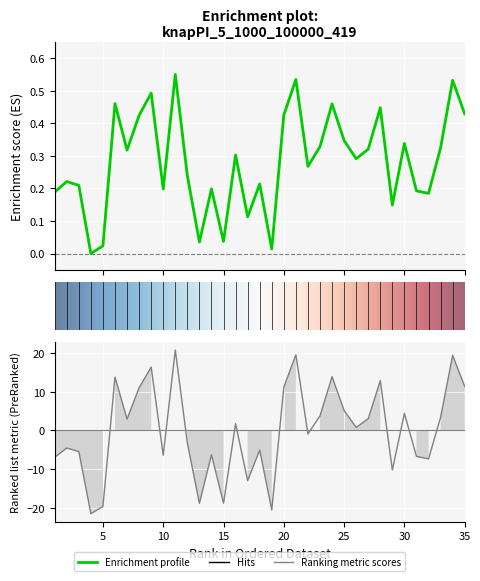

What is the difference between the second highest and minimum values in the col_1 series?

0.5